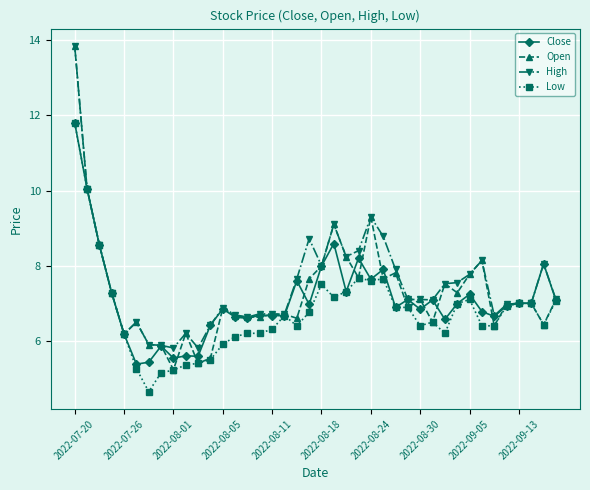

Which series has the largest range (max minus min)?

Open